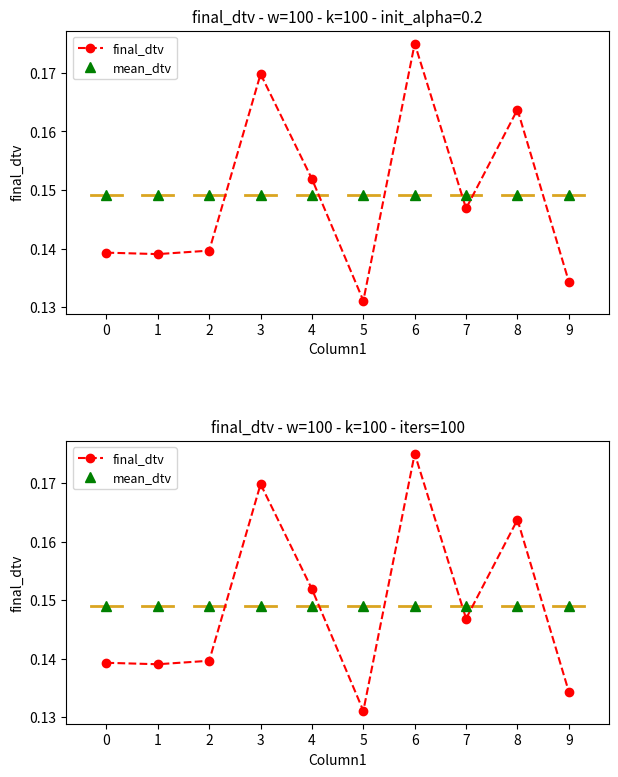

What is the maximum value shown in the chart?

0.2